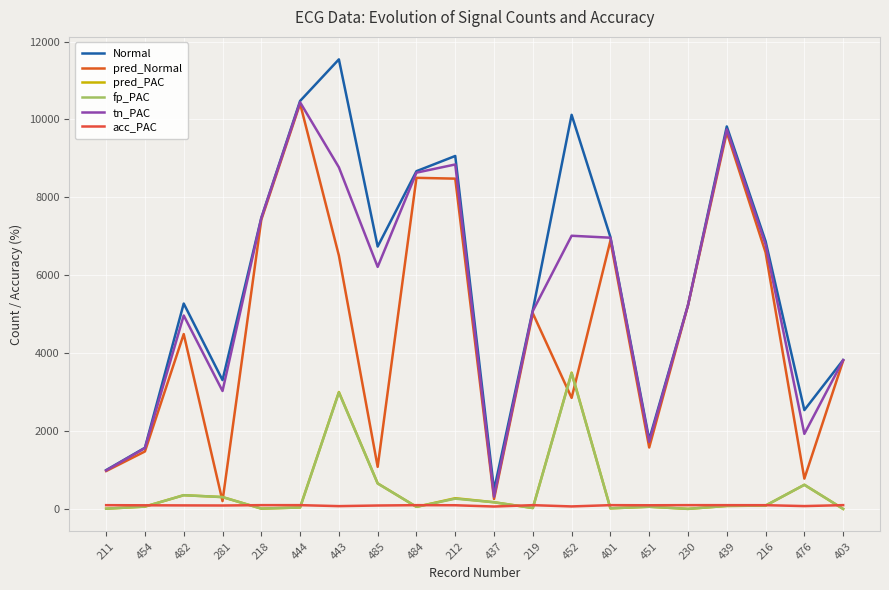

What is the value of the acc_PAC point at the 10th from the left?

97.1